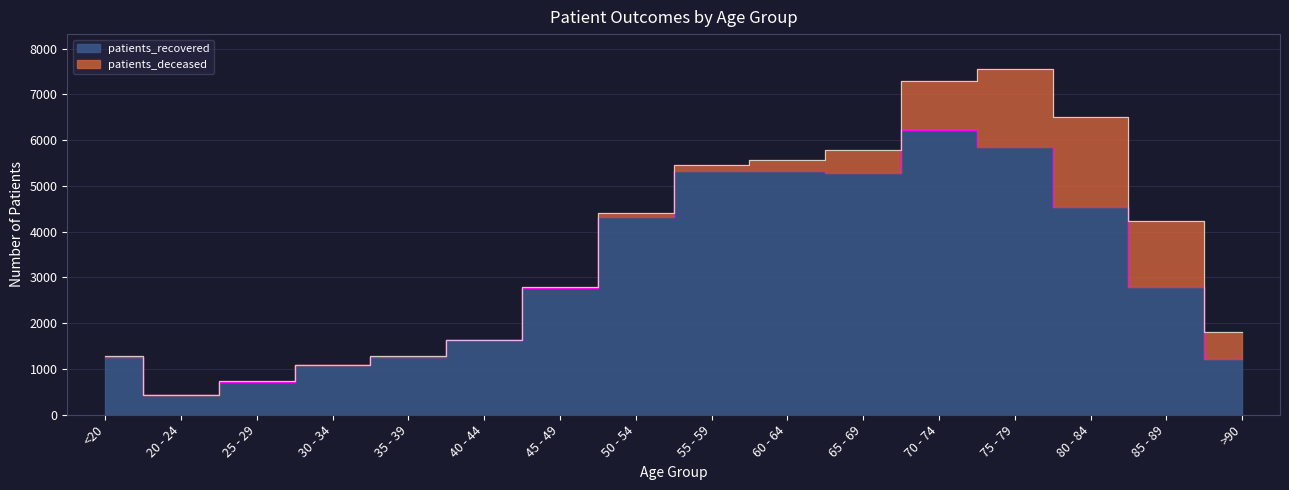

What is the difference between the maximum and minimum values?

5803